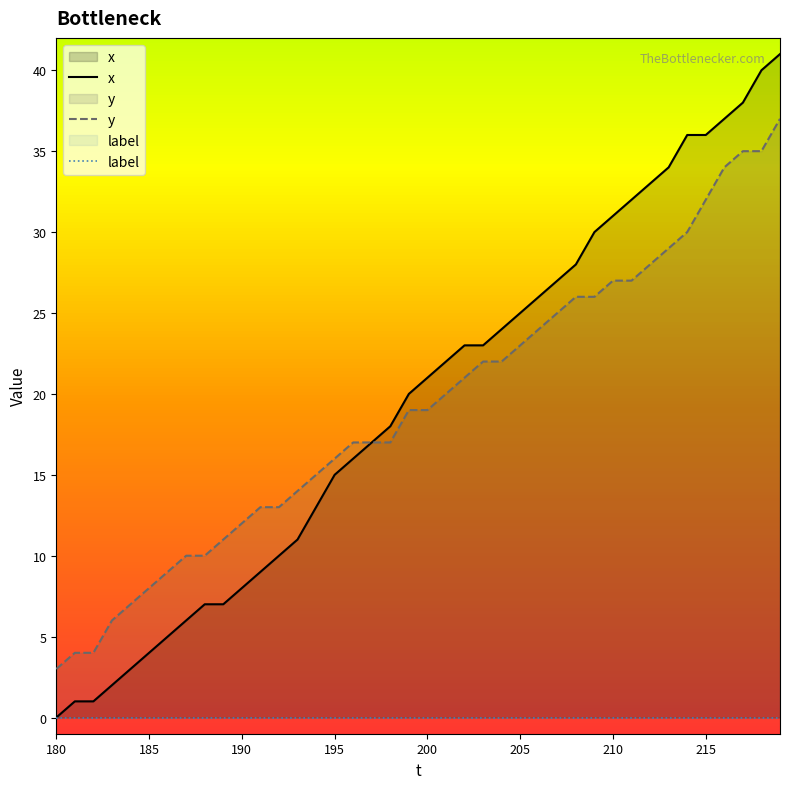

Which series has the widest spread of values?

x